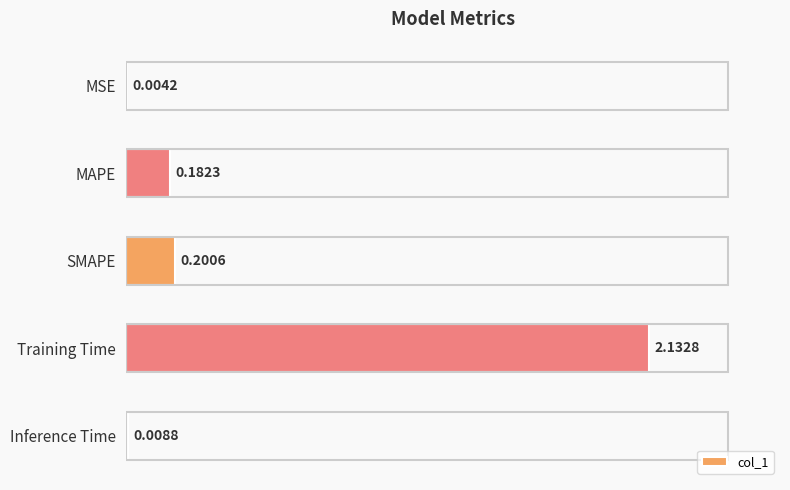

What is the change in value from SMAPE to Training Time?

+1.9